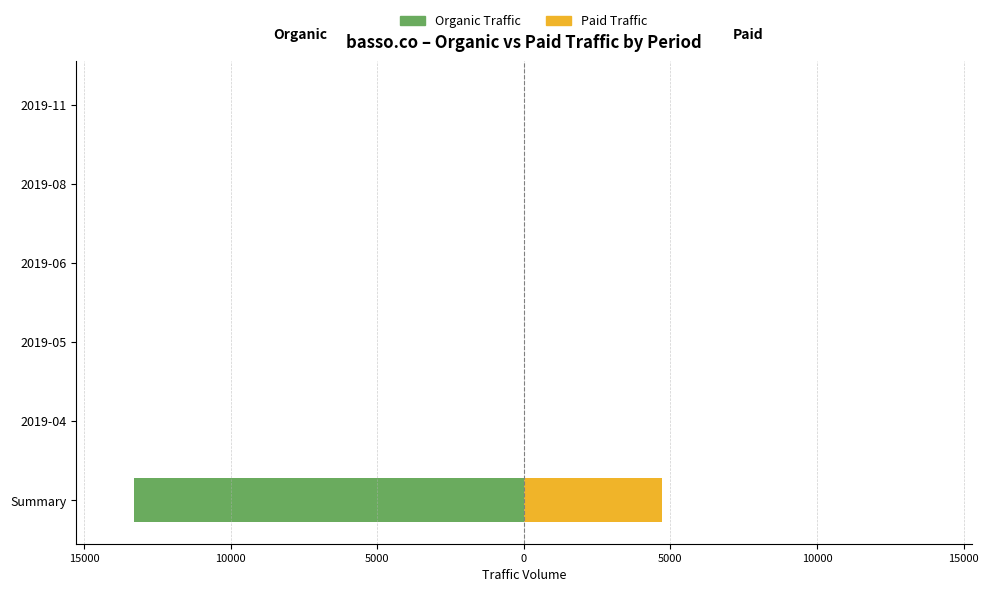

Does the chart contain any negative values?

Yes